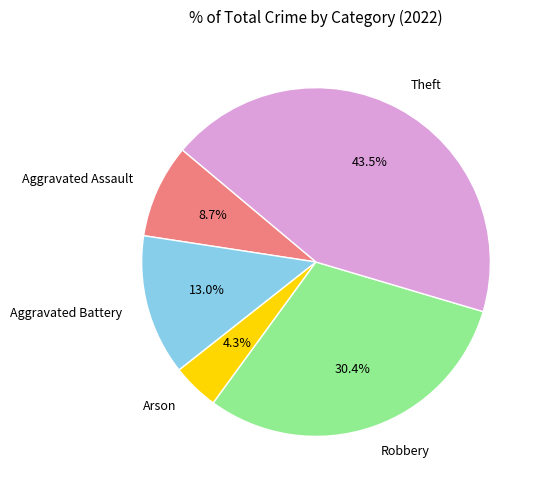

Rank the categories by value from lowest to highest.

Arson, Aggravated Assault, Aggravated Battery, Robbery, Theft